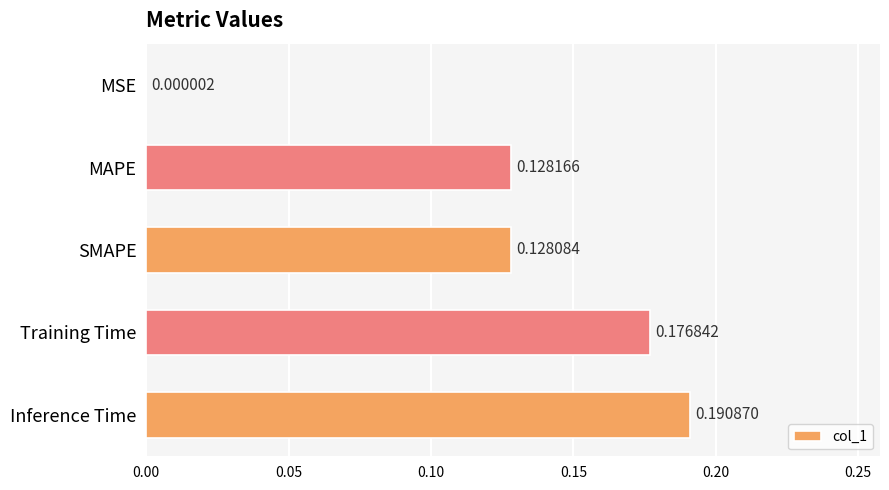

What is the sum of the values at MAPE and Training Time?

0.3